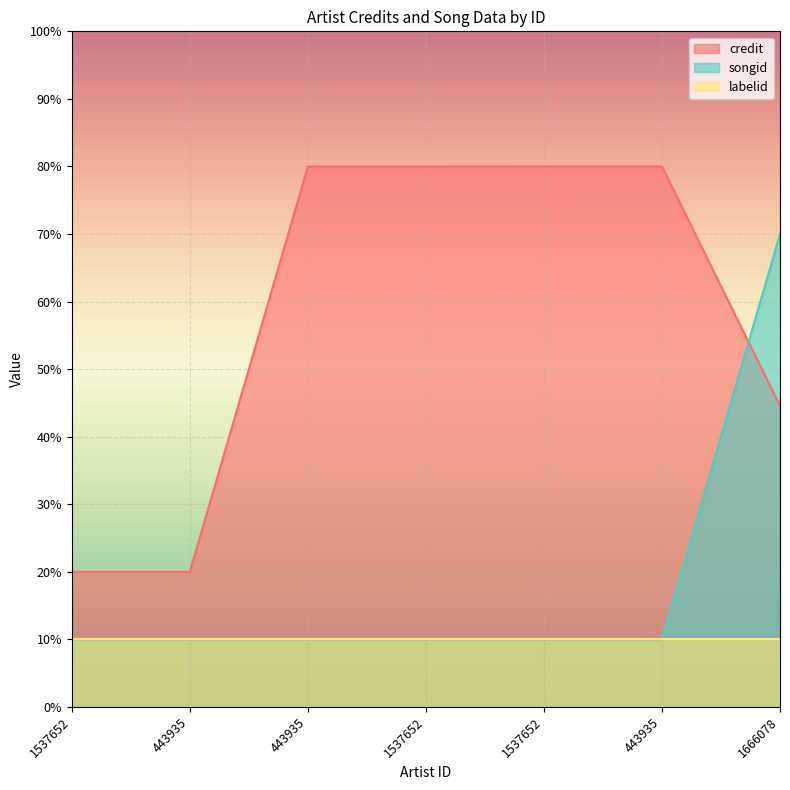

How many data points in credit are less than 79?

3